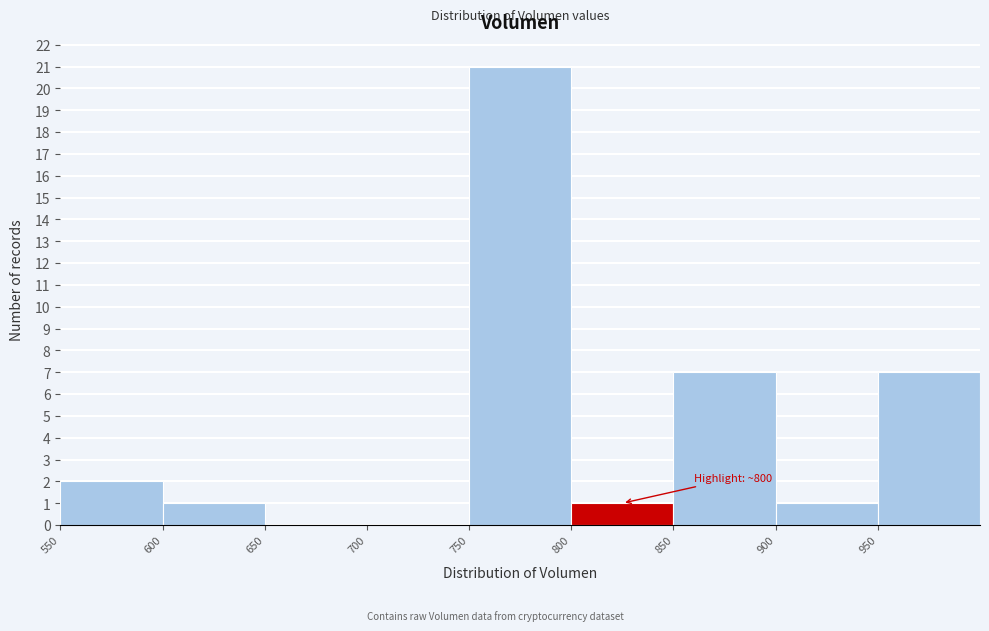

Over which range of the x-axis is the bar tallest?

750 to 800